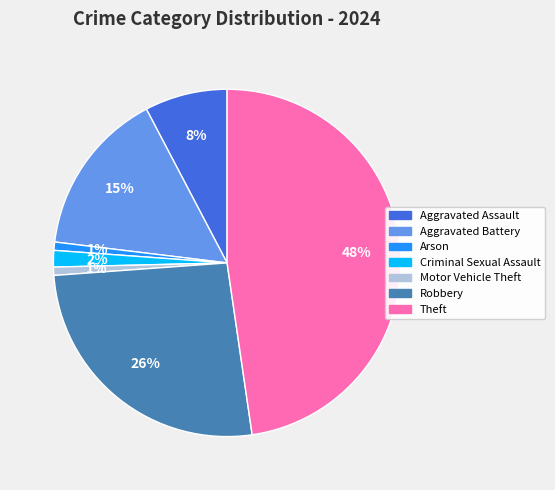

To the nearest percent, what is the difference between the largest and smallest slice percentages?

47%